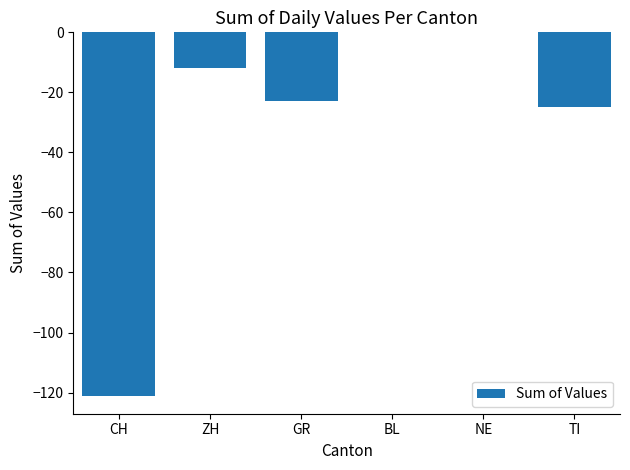

The value at ZH is -18. True or false?

False